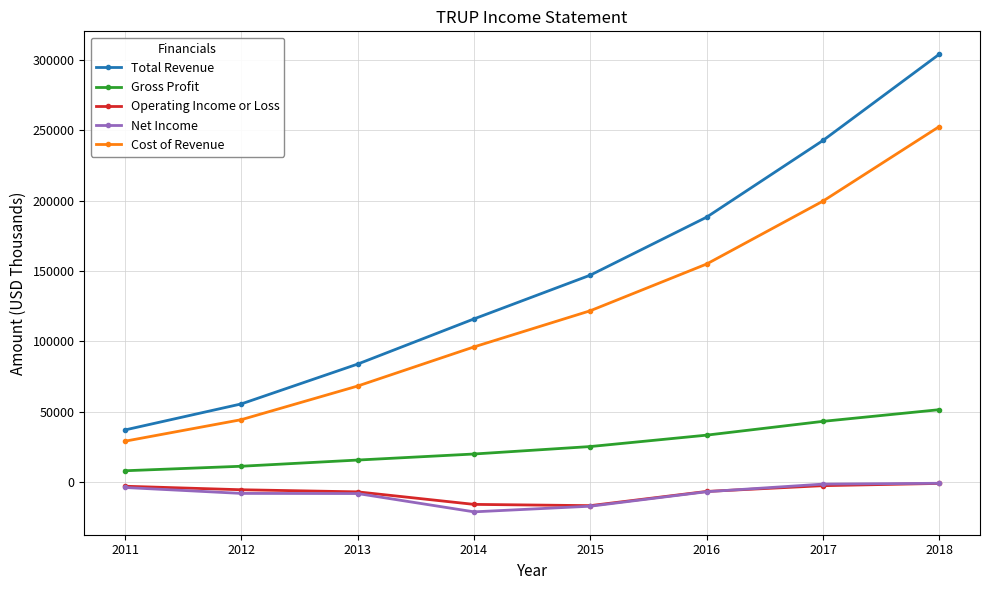

The value of Total Revenue at 2017 is 242700. True or false?

True